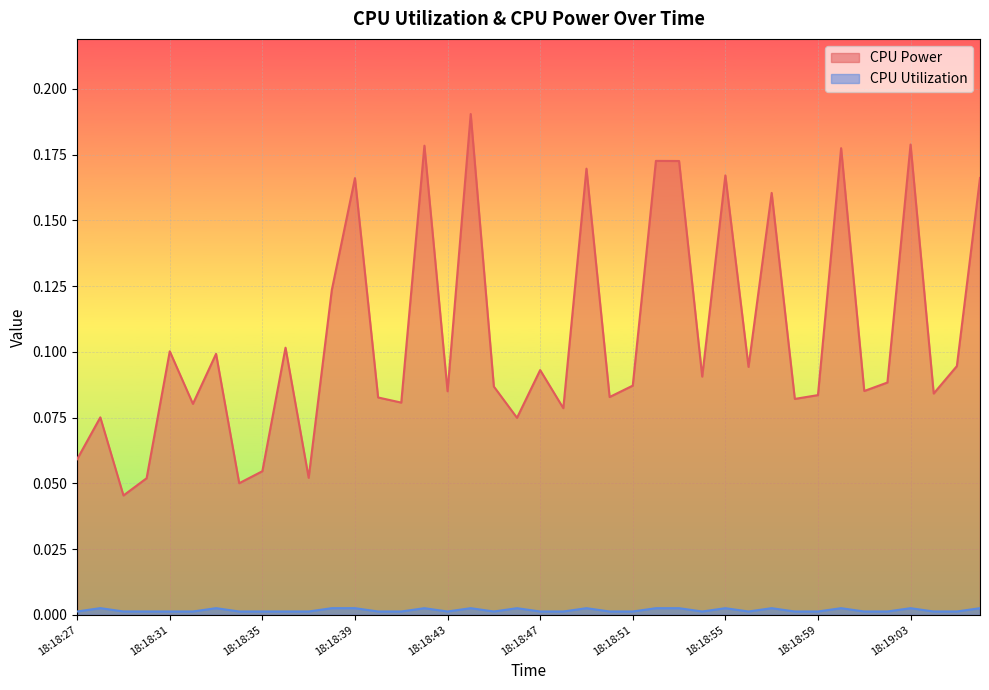

Reading left to right, transcribe all the data shown in this chart.

CPU Power: 18:18:27=0.1	18:18:28=0.1	18:18:29=0.0	18:18:30=0.1	18:18:31=0.1	18:18:32=0.1	18:18:33=0.1	18:18:34=0.1	18:18:35=0.1	18:18:36=0.1	18:18:37=0.1	18:18:38=0.1	18:18:39=0.2	18:18:40=0.1	18:18:41=0.1	18:18:42=0.2	18:18:43=0.1	18:18:44=0.2	18:18:45=0.1	18:18:46=0.1	18:18:47=0.1	18:18:48=0.1	18:18:49=0.2	18:18:50=0.1	18:18:51=0.1	18:18:52=0.2	18:18:53=0.2	18:18:54=0.1	18:18:55=0.2	18:18:56=0.1	18:18:57=0.2	18:18:58=0.1	18:18:59=0.1	18:19:00=0.2	18:19:01=0.1	18:19:02=0.1	18:19:03=0.2	18:19:04=0.1	18:19:05=0.1	18:19:06=0.2
CPU Utilization: 18:18:27=0.0	18:18:28=0.0	18:18:29=0.0	18:18:30=0.0	18:18:31=0.0	18:18:32=0.0	18:18:33=0.0	18:18:34=0.0	18:18:35=0.0	18:18:36=0.0	18:18:37=0.0	18:18:38=0.0	18:18:39=0.0	18:18:40=0.0	18:18:41=0.0	18:18:42=0.0	18:18:43=0.0	18:18:44=0.0	18:18:45=0.0	18:18:46=0.0	18:18:47=0.0	18:18:48=0.0	18:18:49=0.0	18:18:50=0.0	18:18:51=0.0	18:18:52=0.0	18:18:53=0.0	18:18:54=0.0	18:18:55=0.0	18:18:56=0.0	18:18:57=0.0	18:18:58=0.0	18:18:59=0.0	18:19:00=0.0	18:19:01=0.0	18:19:02=0.0	18:19:03=0.0	18:19:04=0.0	18:19:05=0.0	18:19:06=0.0